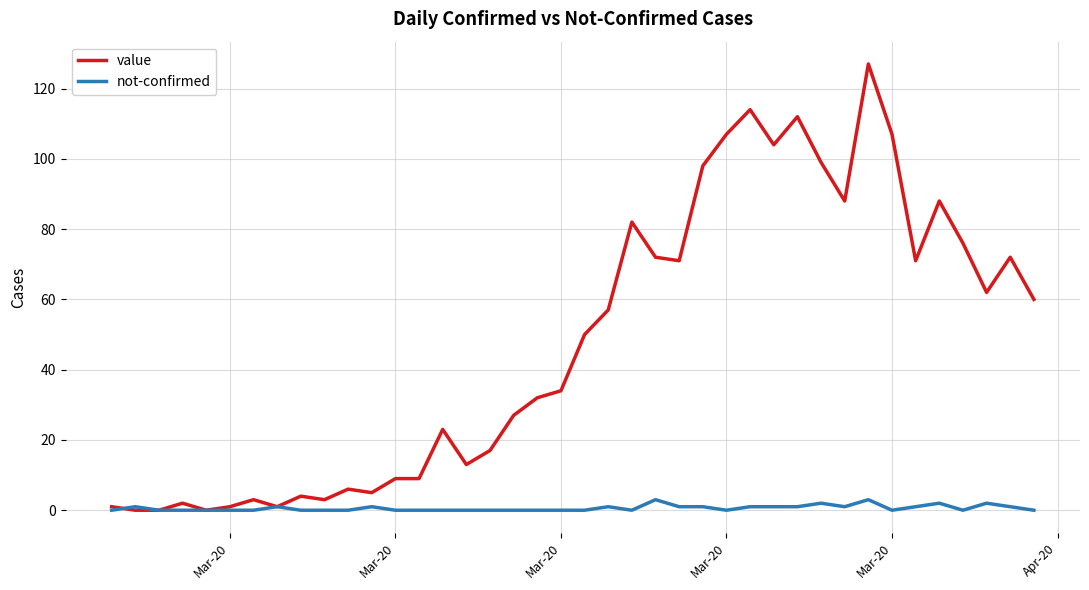

Which series has the largest range (max minus min)?

value